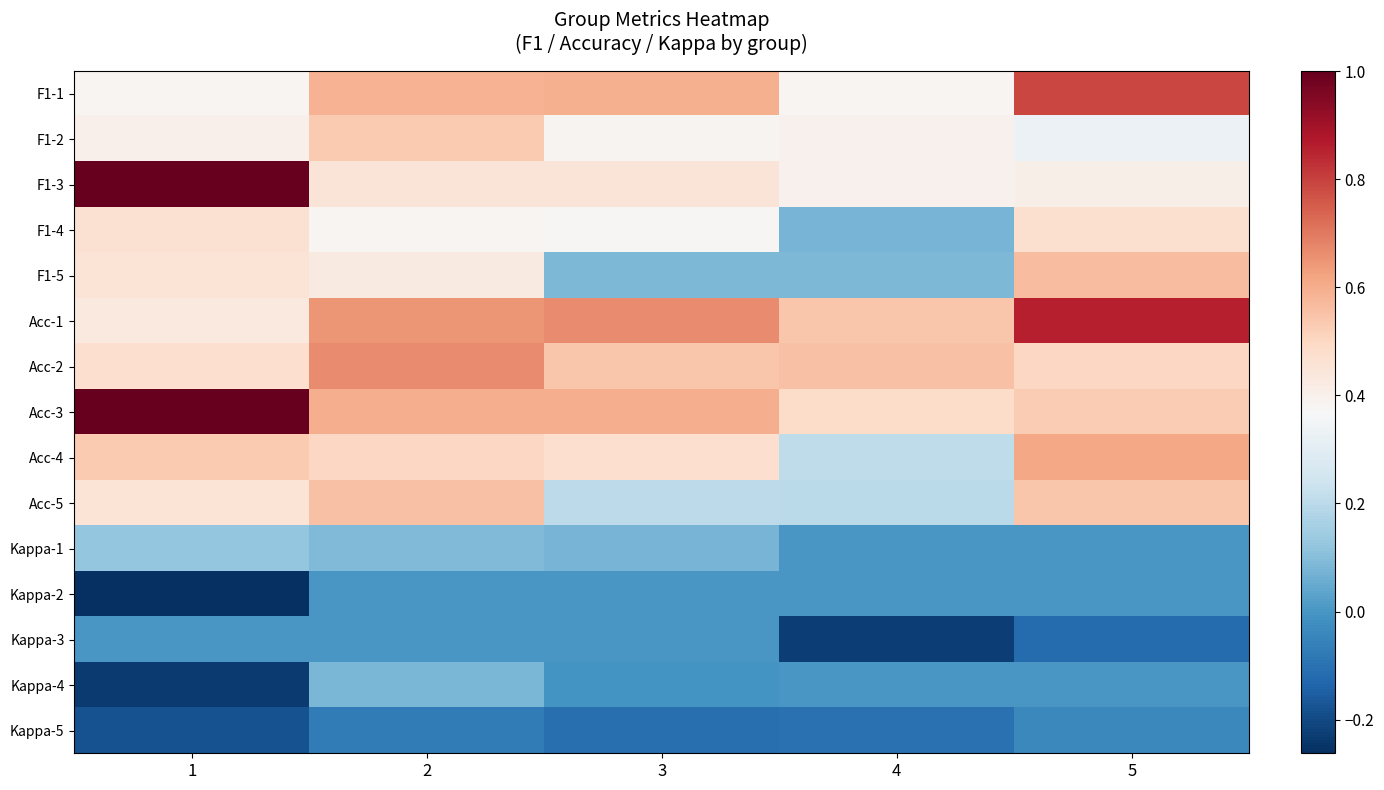

At how many categories does at least one series exceed 0?

5